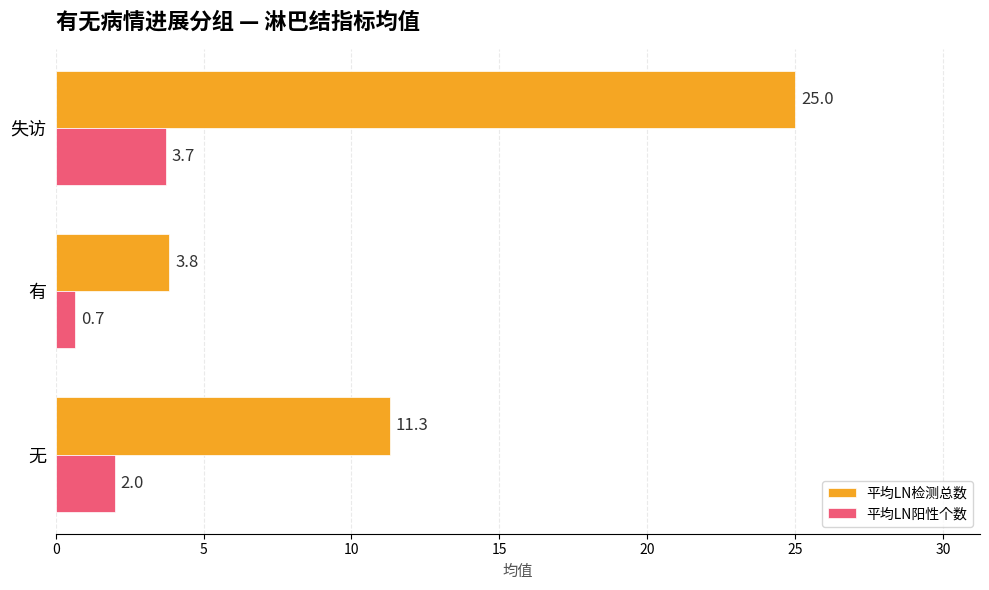

How many data points does each series have?

3